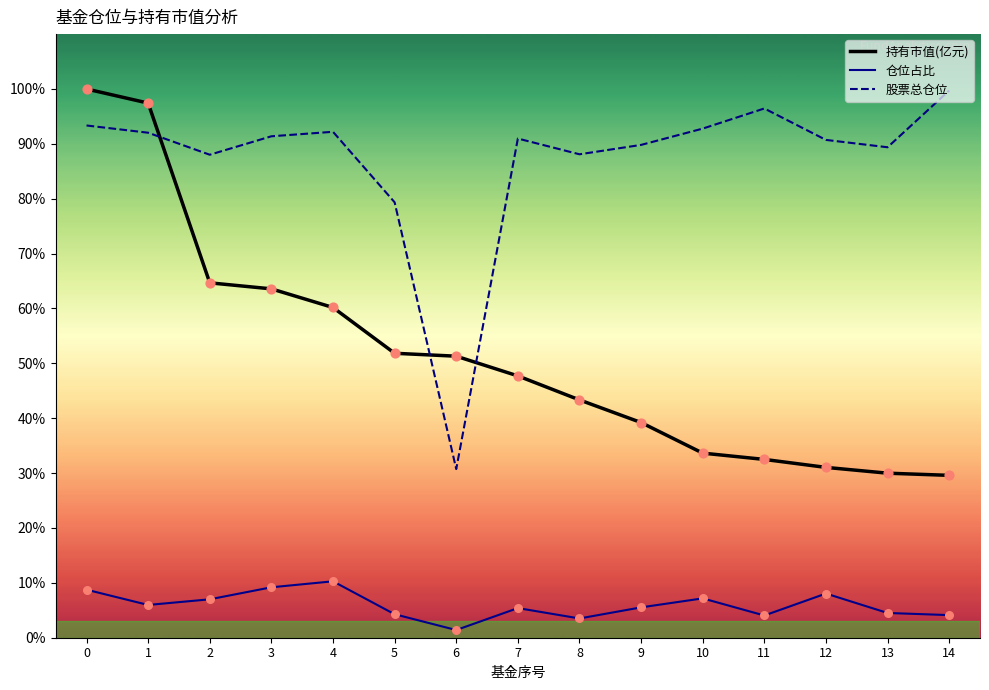

What is the total value across all series at 0?

202.1